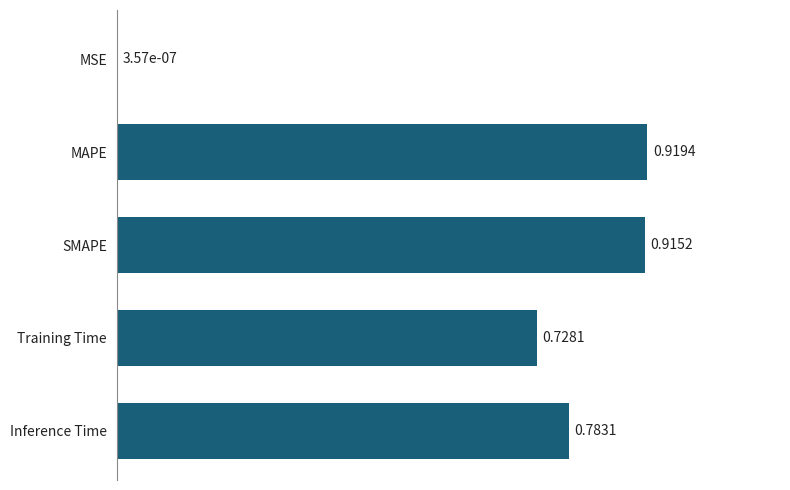

Which label corresponds to the largest value in the chart?

MAPE